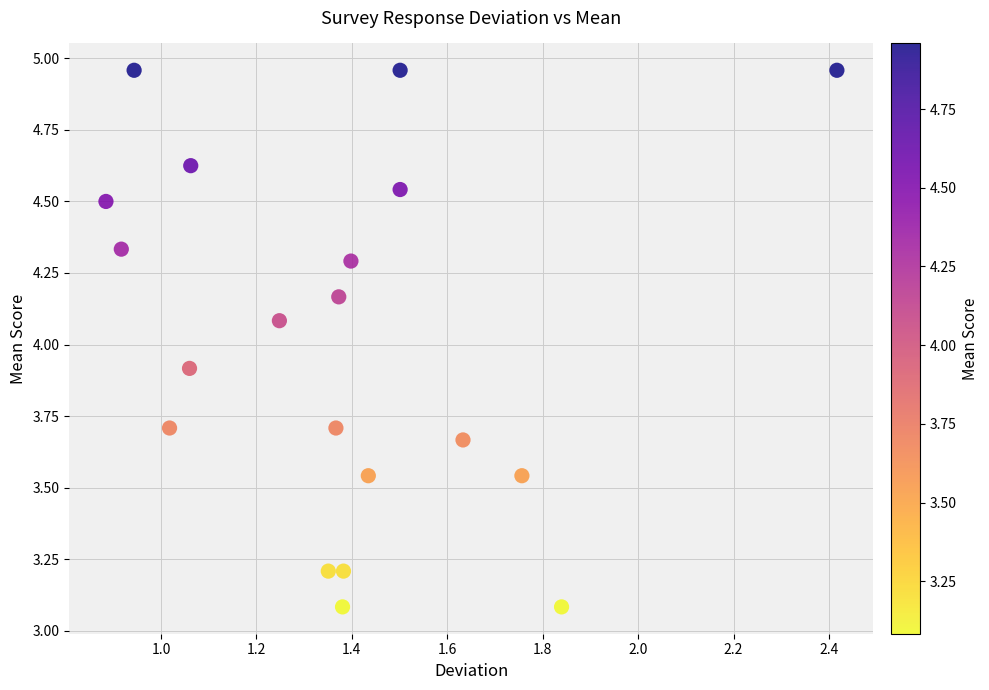

What is the range of Y values (max minus min)?

1.9